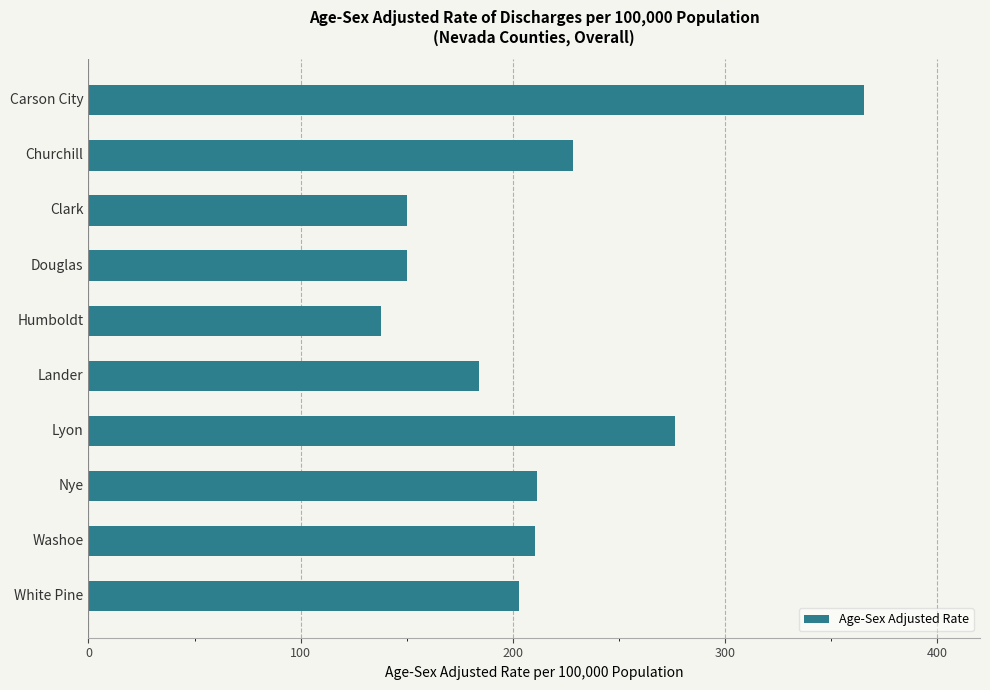

At which label is the value closest to 251?

Churchill